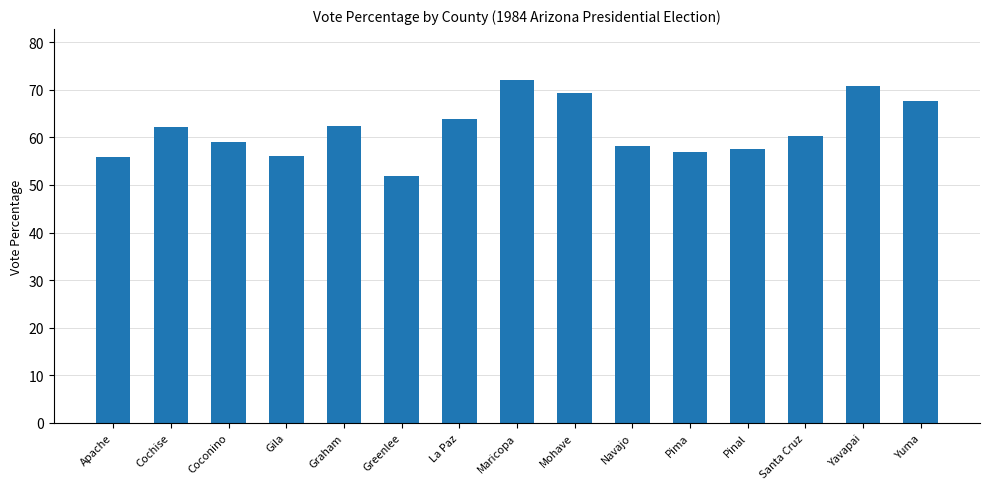

How many values exceed 60?

8